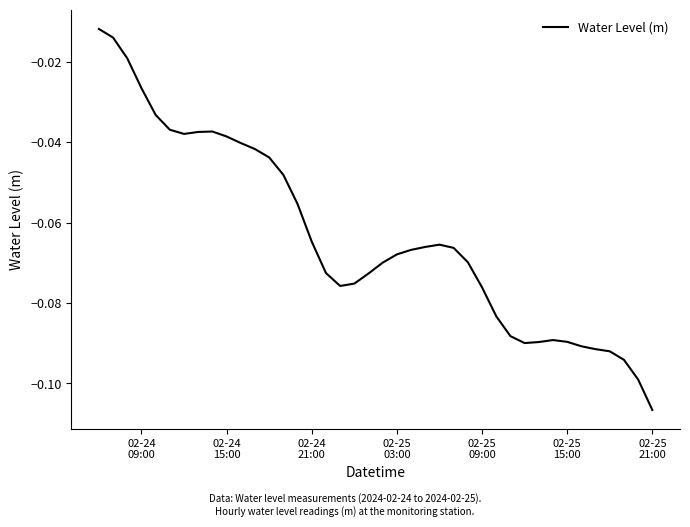

Does the chart display data point markers on the line(s)?

No